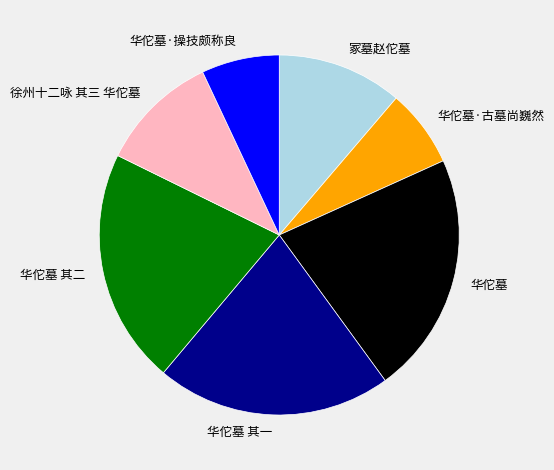

How many slices are in this pie chart?

7